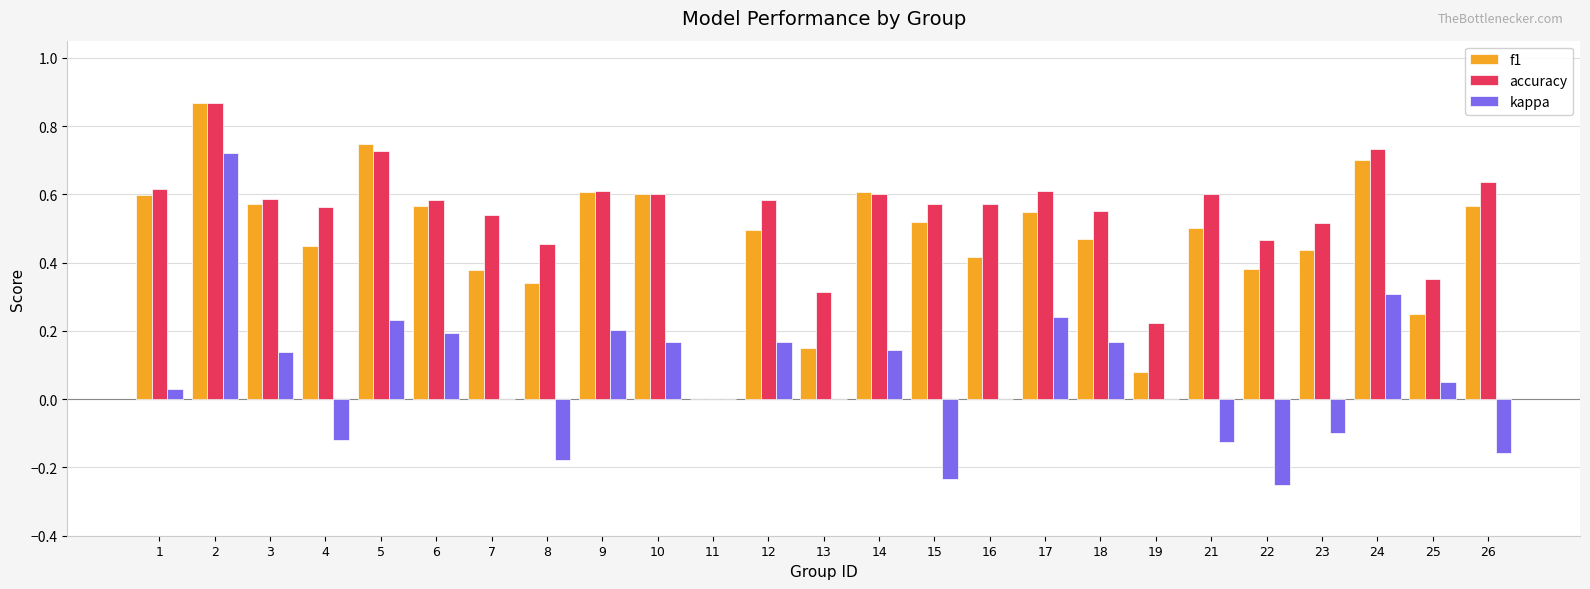

What is the sum of all kappa values?

1.6